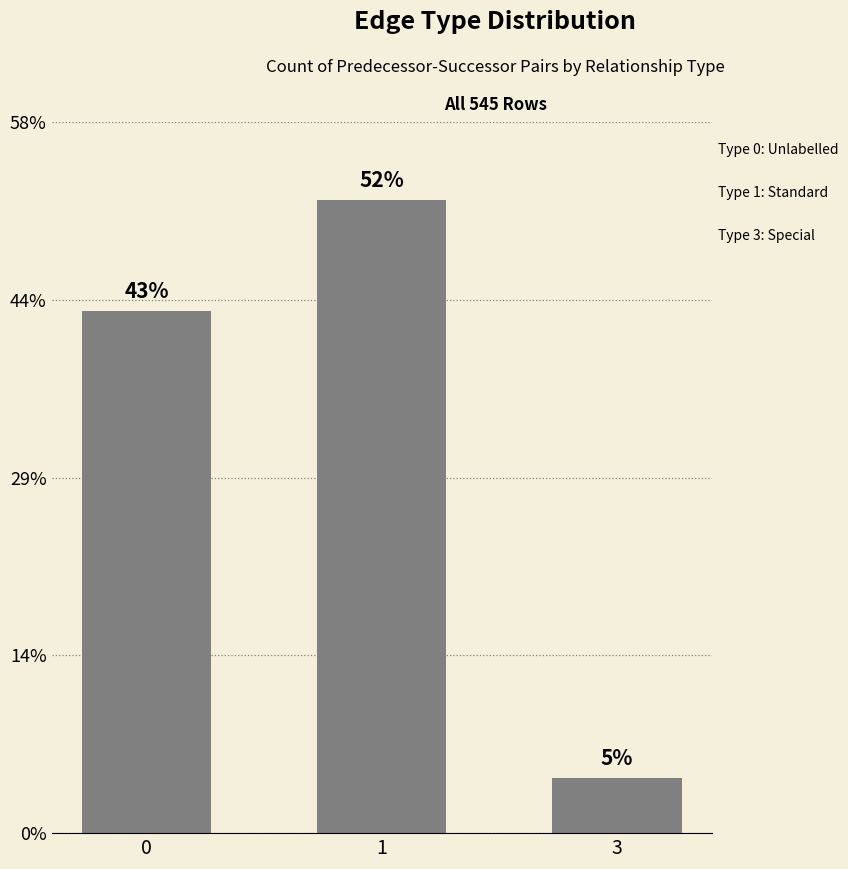

List the labels in order of value, largest first.

1, 0, 3